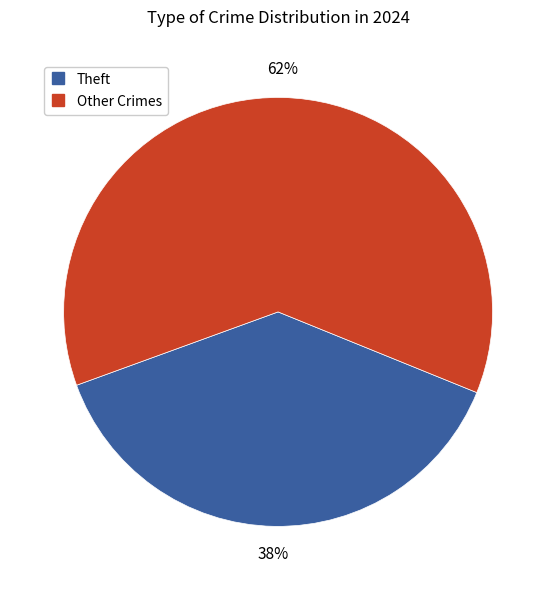

To the nearest percent, what is the average slice percentage?

50%